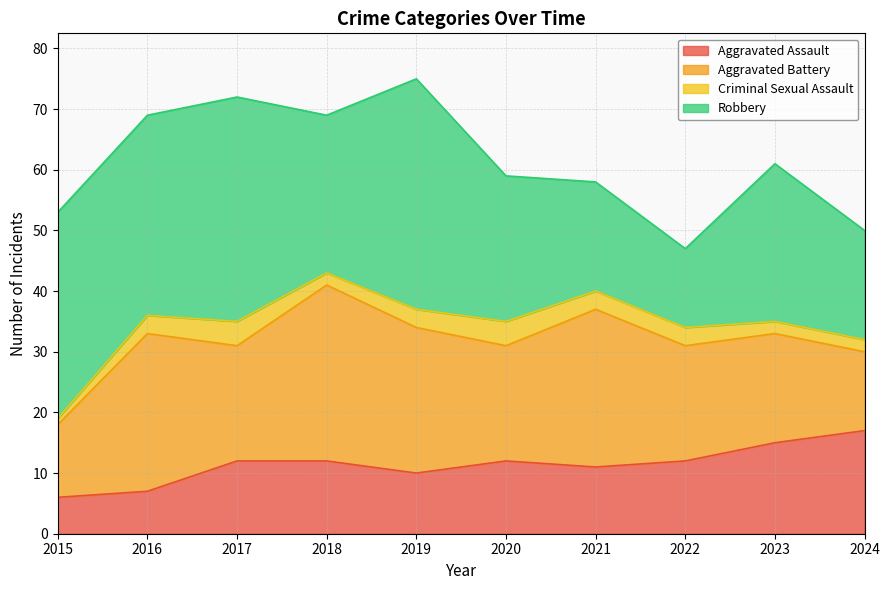

True or false: Robbery and Aggravated Assault intersect in this chart.

False